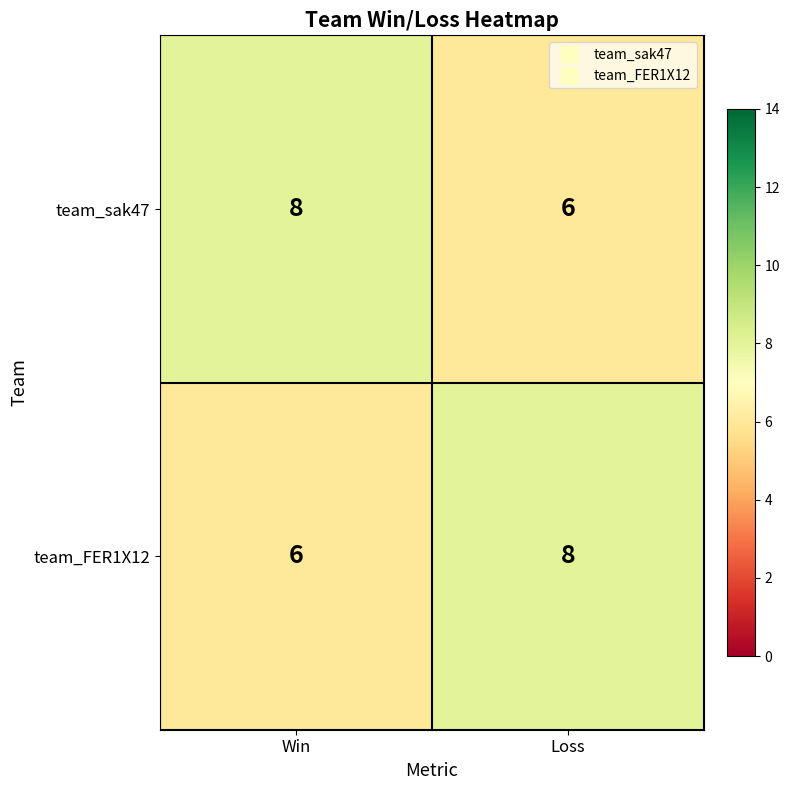

Which category has the highest value in the team_FER1X12 series?

Loss